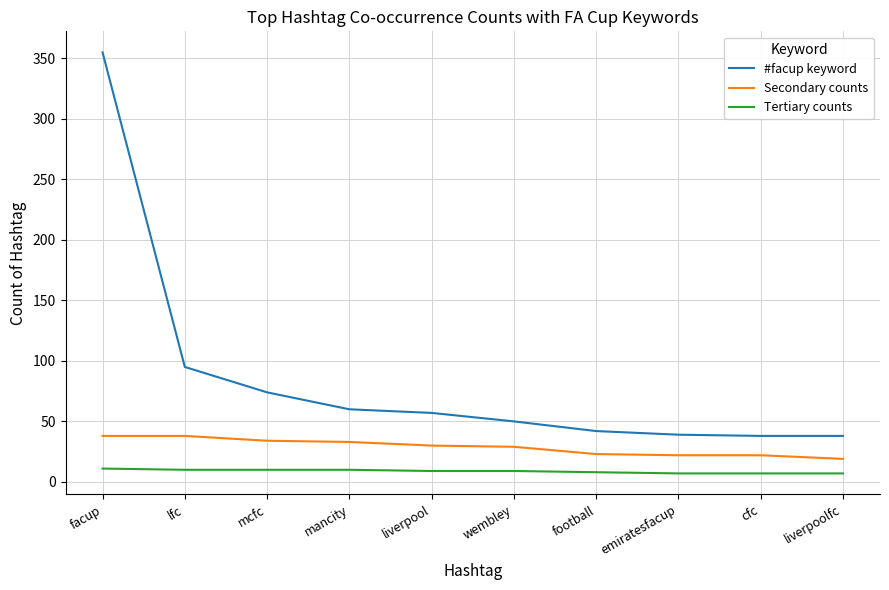

Is it true that Secondary counts equals 30 at liverpool?

True